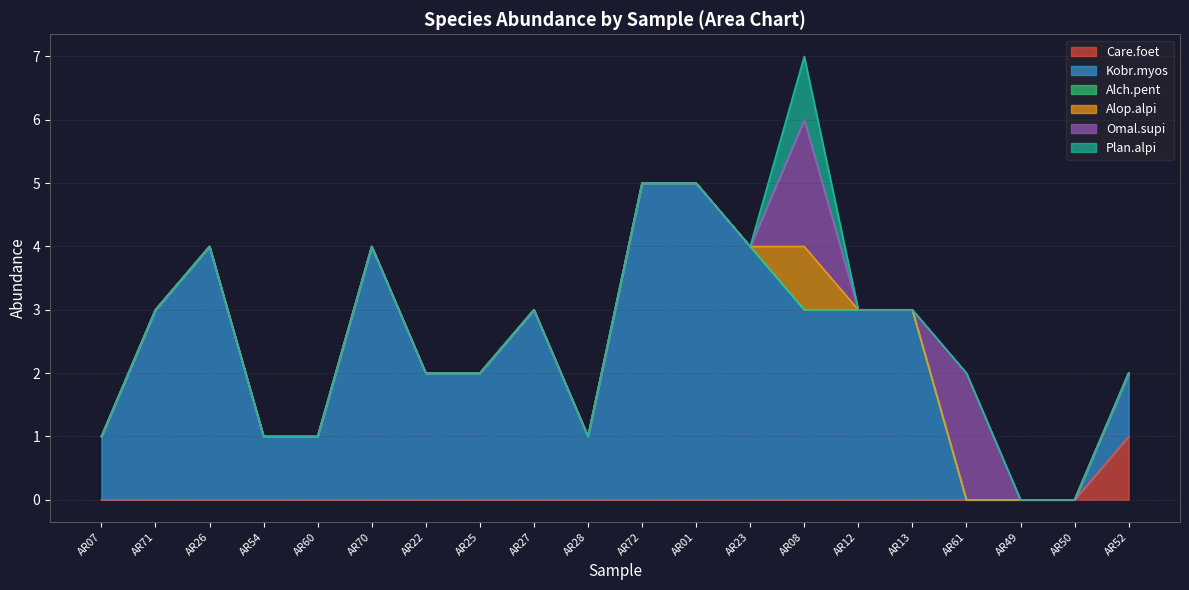

Which series has the largest range (max minus min)?

Kobr.myos